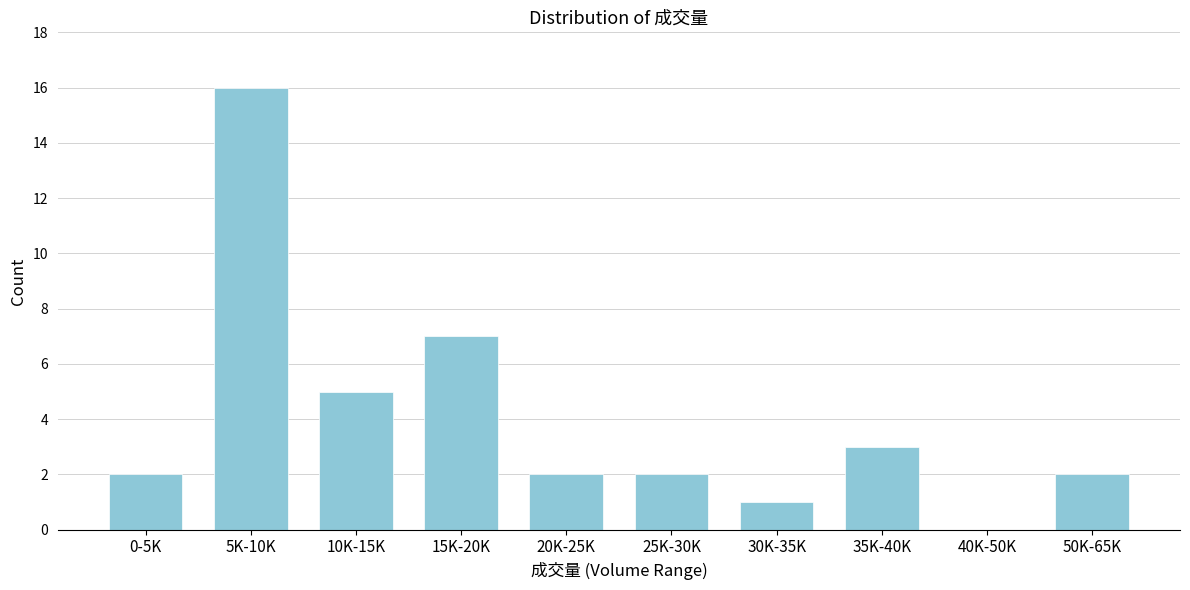

Reading left to right, extract all data points from this chart.

0-5K=2	5K-10K=16	10K-15K=5	15K-20K=7	20K-25K=2	25K-30K=2	30K-35K=1	35K-40K=3	40K-50K=0	50K-65K=2